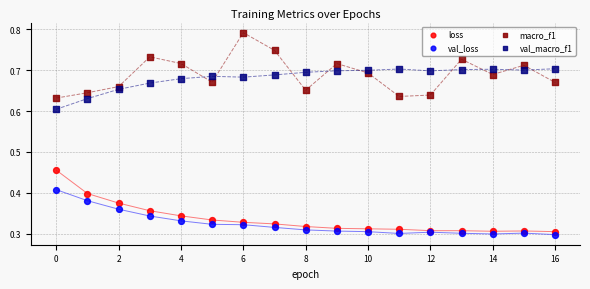

Which series reaches the maximum Y coordinate?

macro_f1